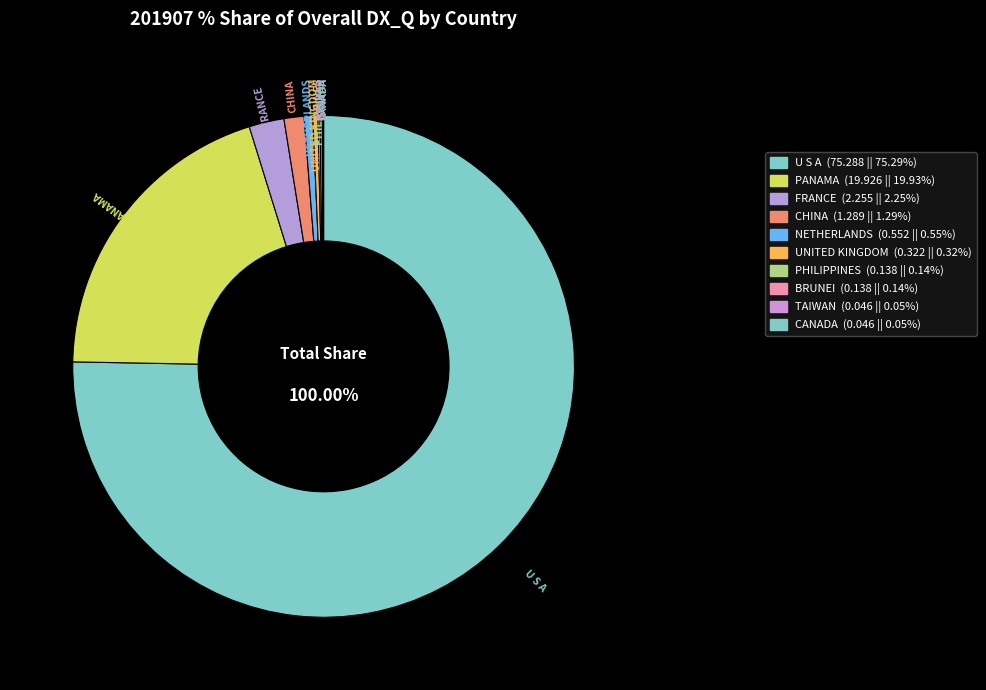

Which category has the smallest portion of the pie?

TAIWAN